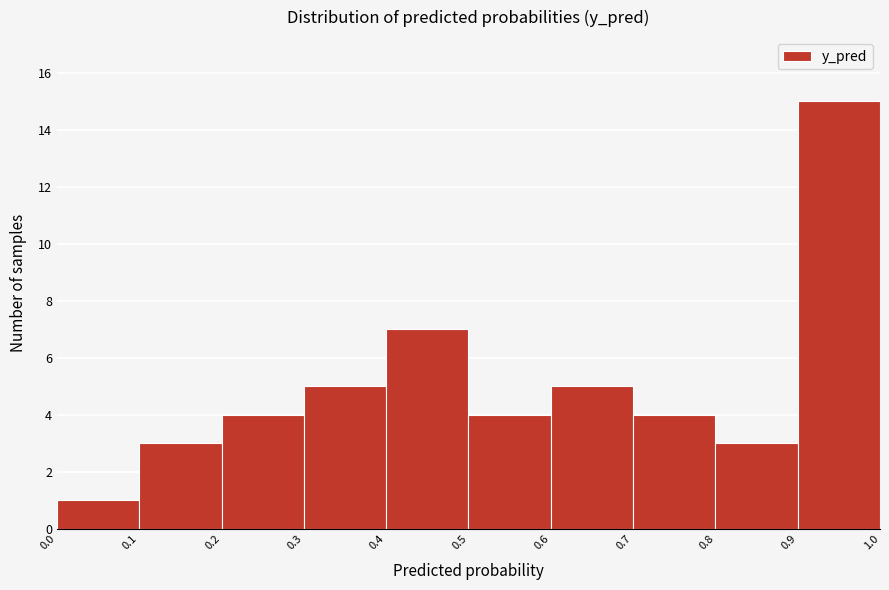

Over which range of the x-axis is the bar tallest?

0.9 to 1.0